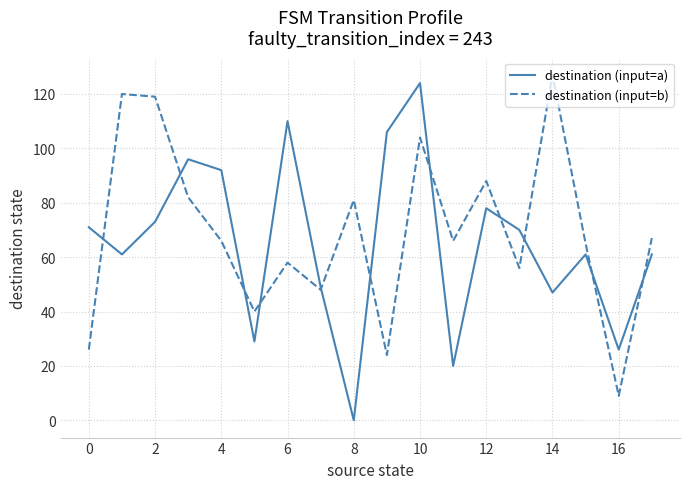

Rank the series by their average value, from lowest to highest.

destination (input=a), destination (input=b)